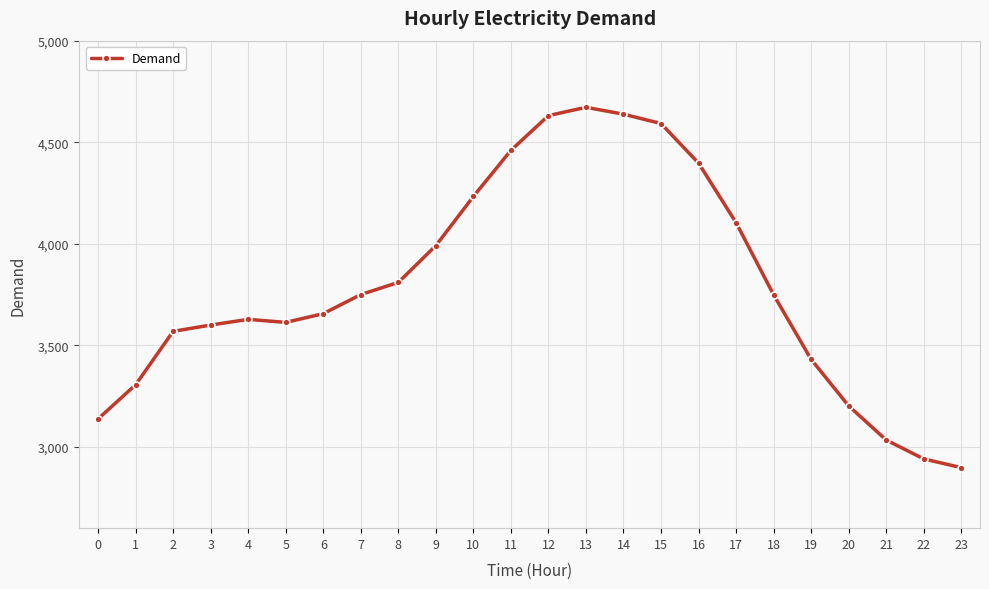

What is the smallest value displayed?

2898